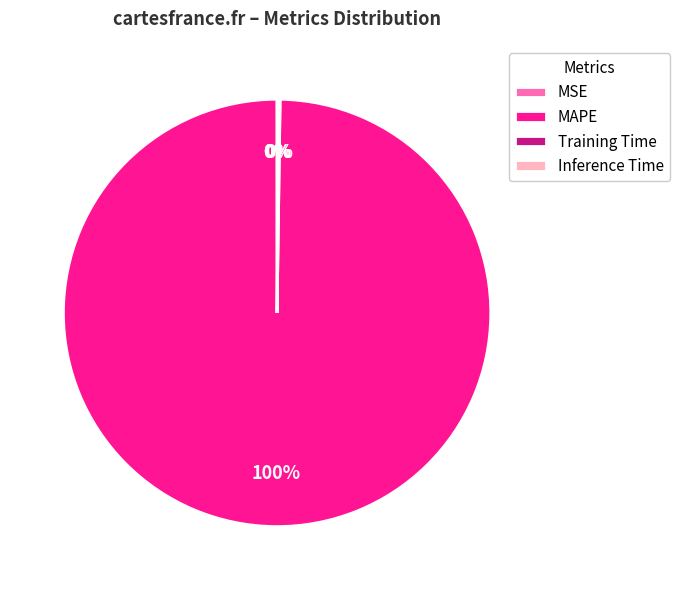

Is it true that MAPE is 100% of the pie?

True